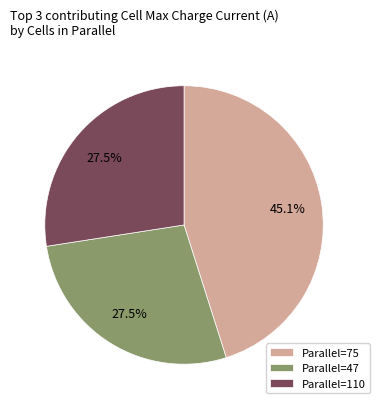

Which has a higher value, Parallel=110 or Parallel=75?

Parallel=75